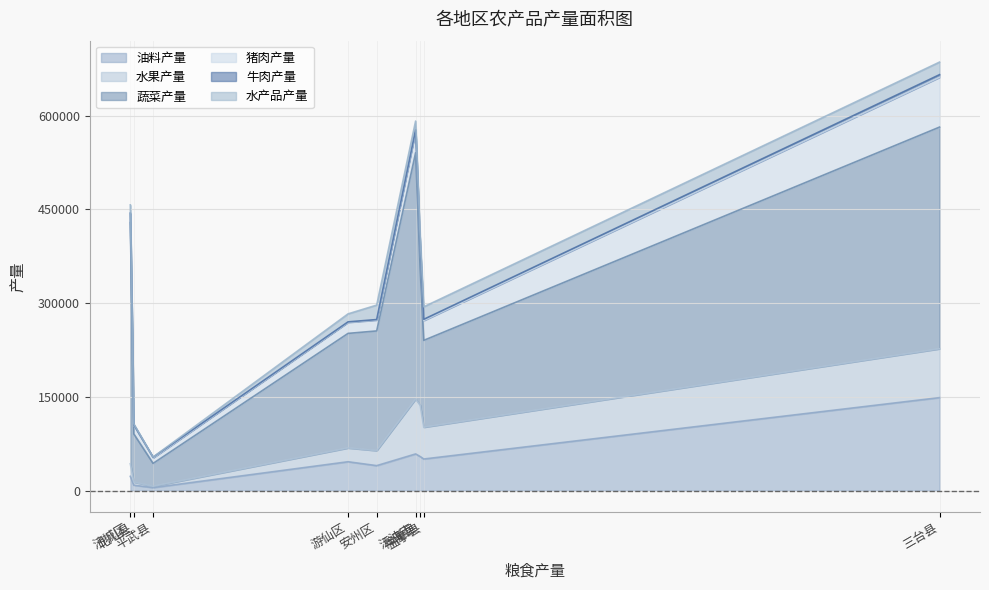

True or false: 牛肉产量 and 水果产量 intersect in this chart.

False